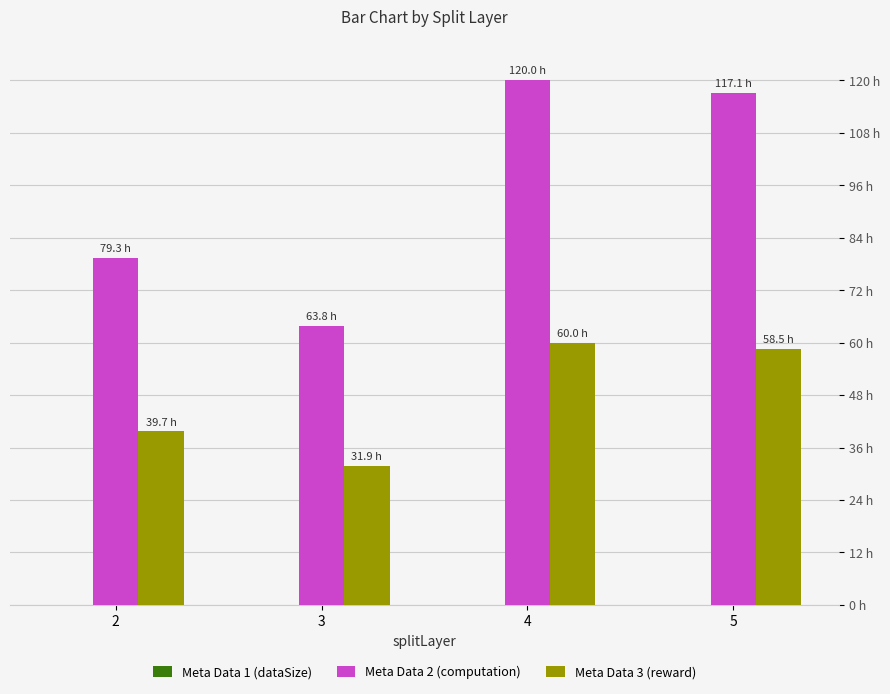

Reading right to left, list all the values displayed in this chart.

Meta Data 1 (dataSize): 0.0	0.0	0.0	0.0
Meta Data 2 (computation): 117.1	120.0	63.8	79.3
Meta Data 3 (reward): 58.5	60.0	31.9	39.7